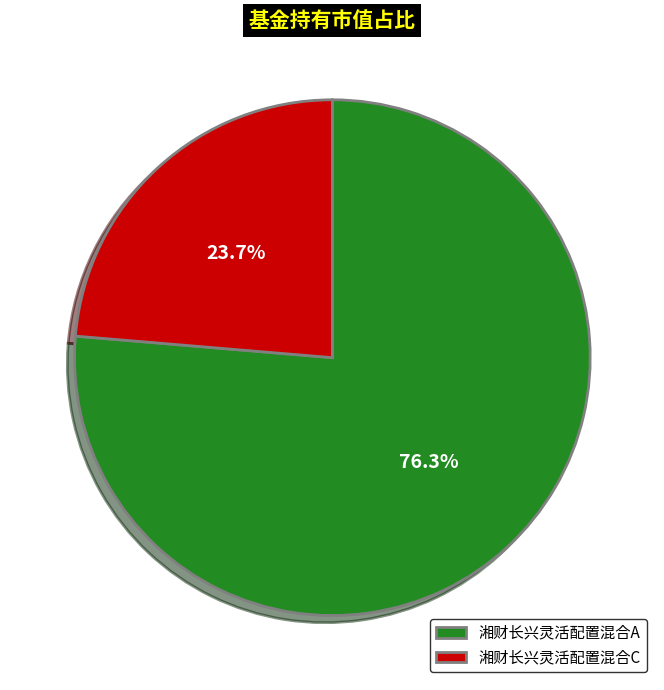

What is the smallest slice in the pie chart?

湘财长兴灵活配置混合C